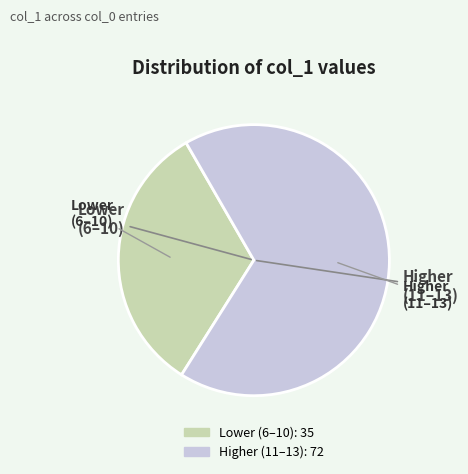

Is there a majority slice in this chart?

Yes